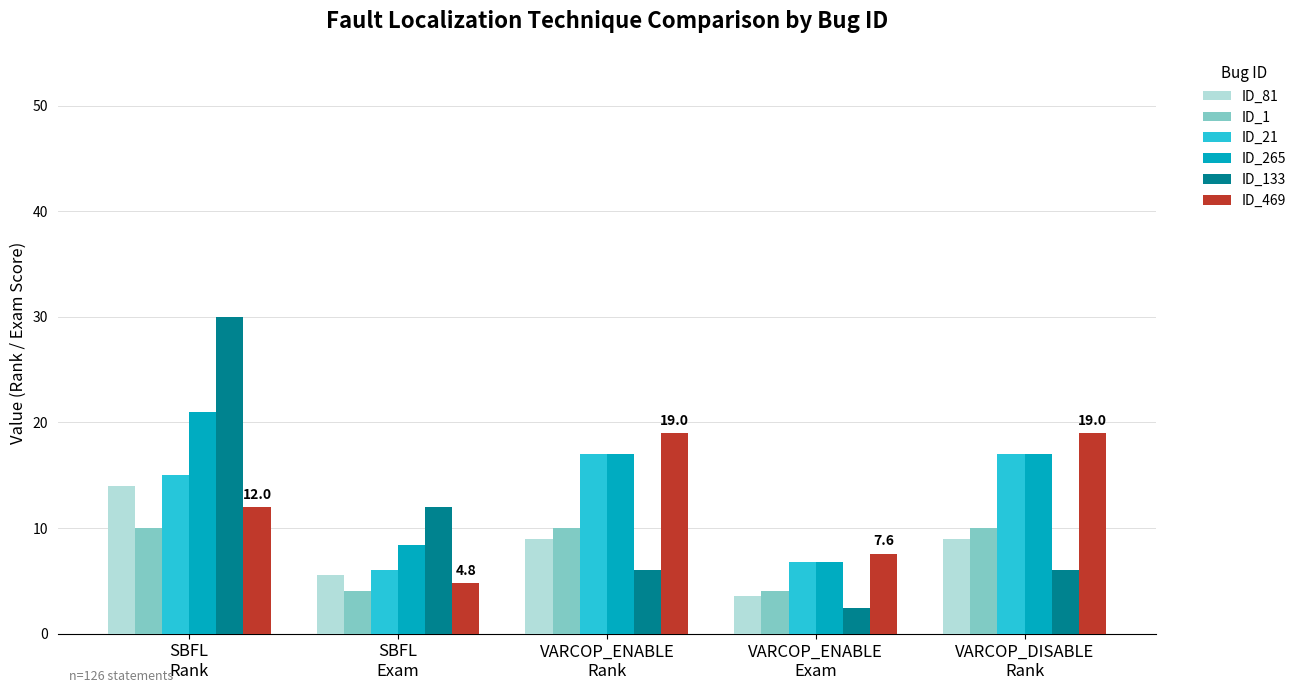

Reading left to right, transcribe all the data shown in this chart.

ID_81: SBFL
Rank=14.0	SBFL
Exam=5.6	VARCOP_ENABLE
Rank=9.0	VARCOP_ENABLE
Exam=3.6	VARCOP_DISABLE
Rank=9.0
ID_1: SBFL
Rank=10.0	SBFL
Exam=4.0	VARCOP_ENABLE
Rank=10.0	VARCOP_ENABLE
Exam=4.0	VARCOP_DISABLE
Rank=10.0
ID_21: SBFL
Rank=15.0	SBFL
Exam=6.0	VARCOP_ENABLE
Rank=17.0	VARCOP_ENABLE
Exam=6.8	VARCOP_DISABLE
Rank=17.0
ID_265: SBFL
Rank=21.0	SBFL
Exam=8.4	VARCOP_ENABLE
Rank=17.0	VARCOP_ENABLE
Exam=6.8	VARCOP_DISABLE
Rank=17.0
ID_133: SBFL
Rank=30.0	SBFL
Exam=12.0	VARCOP_ENABLE
Rank=6.0	VARCOP_ENABLE
Exam=2.4	VARCOP_DISABLE
Rank=6.0
ID_469: SBFL
Rank=12.0	SBFL
Exam=4.8	VARCOP_ENABLE
Rank=19.0	VARCOP_ENABLE
Exam=7.6	VARCOP_DISABLE
Rank=19.0